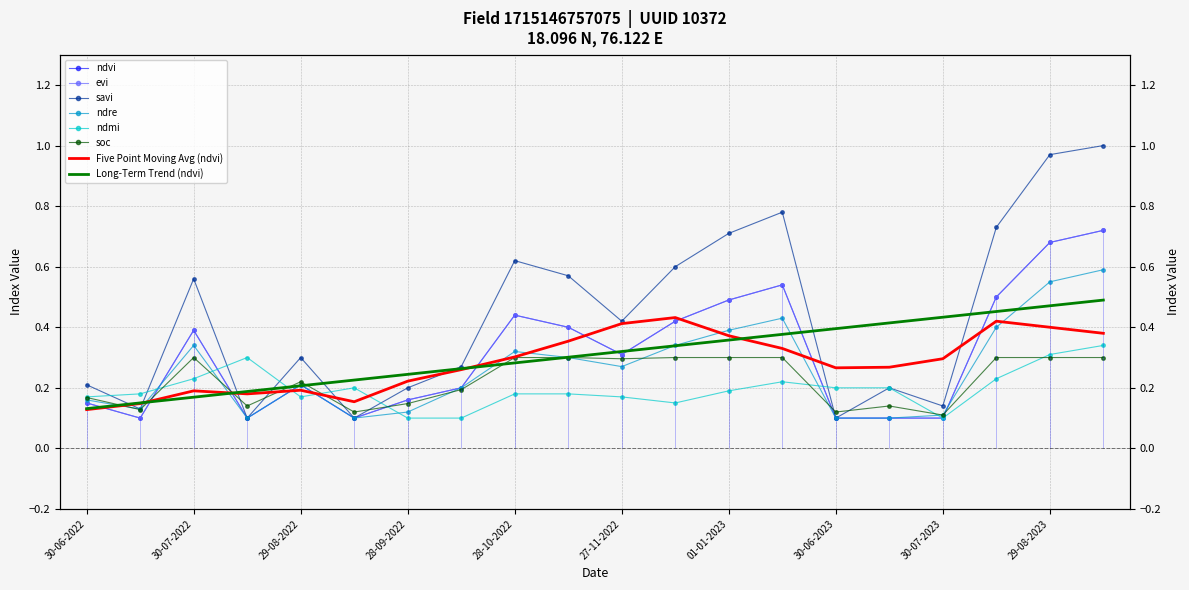

Which series has the largest range (max minus min)?

savi